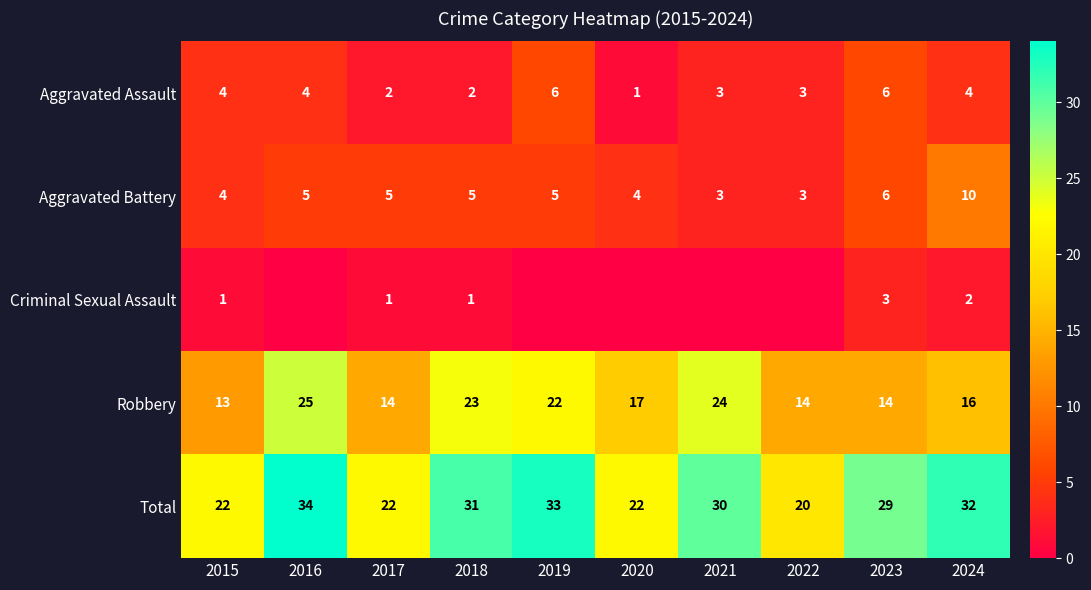

How many distinct data groups are displayed?

5